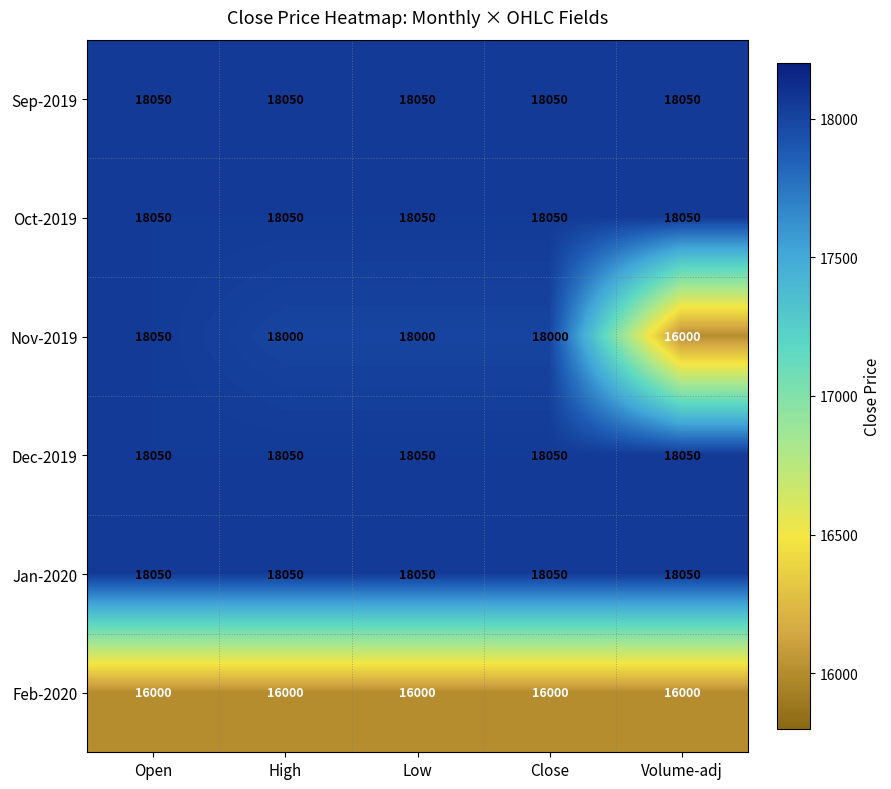

What is the greatest value displayed?

18050